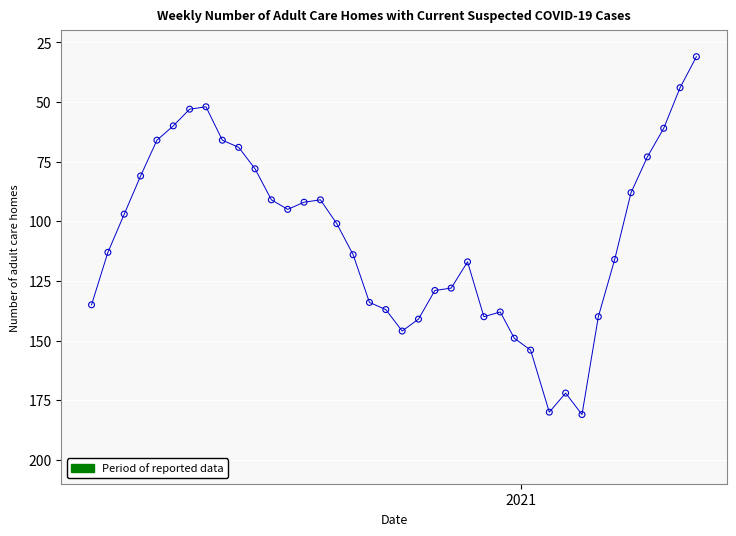

What is the range of X values (max minus min)?

259